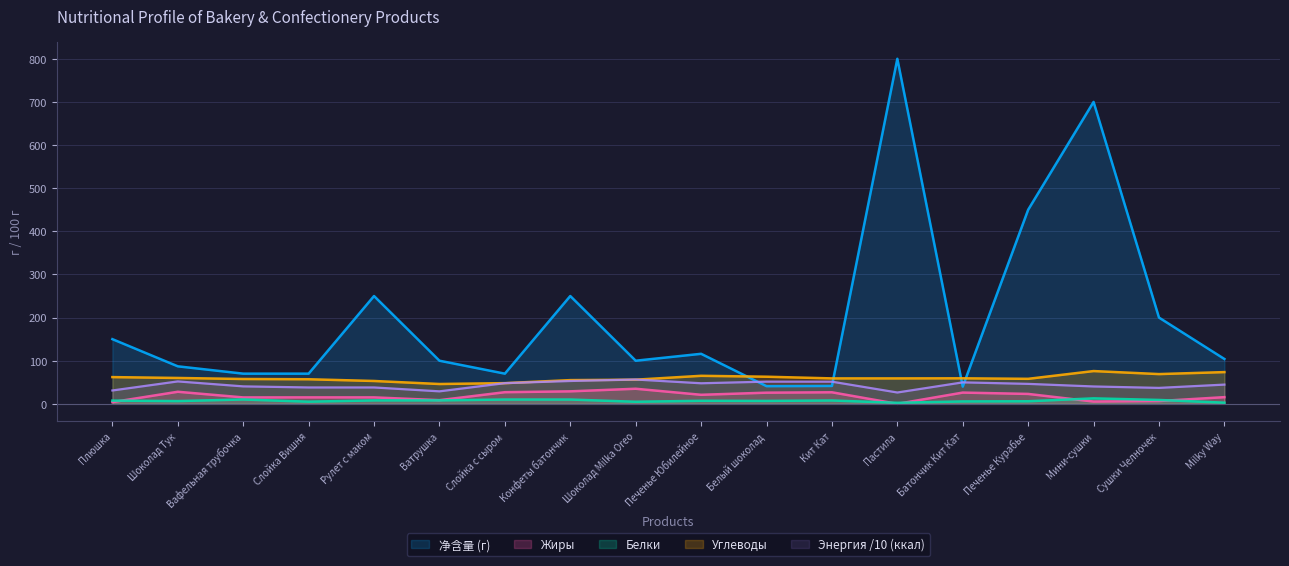

At which category does the chart reach its peak across all series?

Пастила